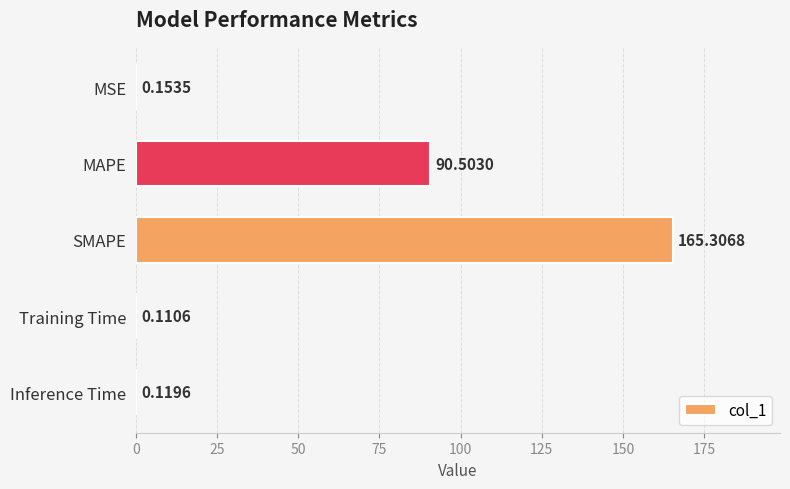

Where is the data nearest to the value 82?

MAPE